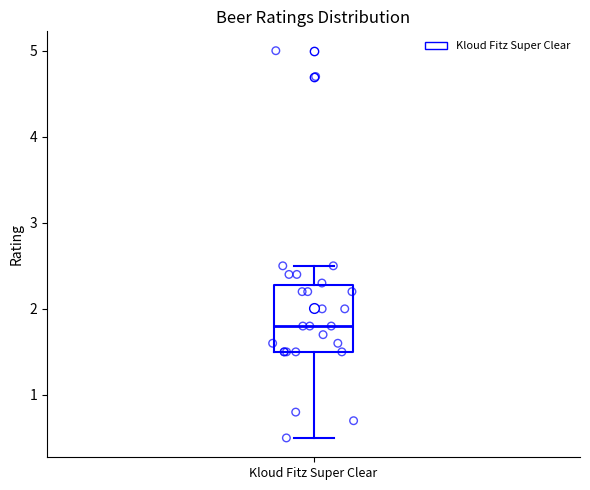

Transcribe this box plot: give where the median line is, the range the box spans, and where the two whiskers end, as read against the y-axis. The values are not printed on the chart, so give them approximately, as read against the axis.

median 1.8, box 1.5 to 2.3, whiskers 0.5 to 2.5